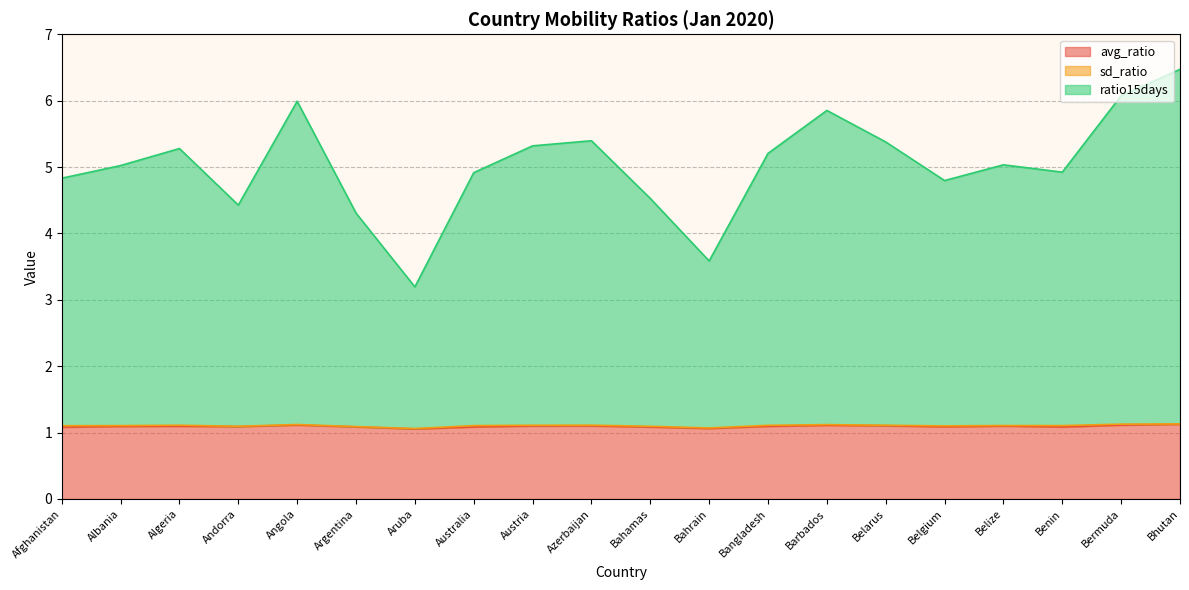

In avg_ratio, how many points are higher than both neighbors (excluding endpoints)?

5